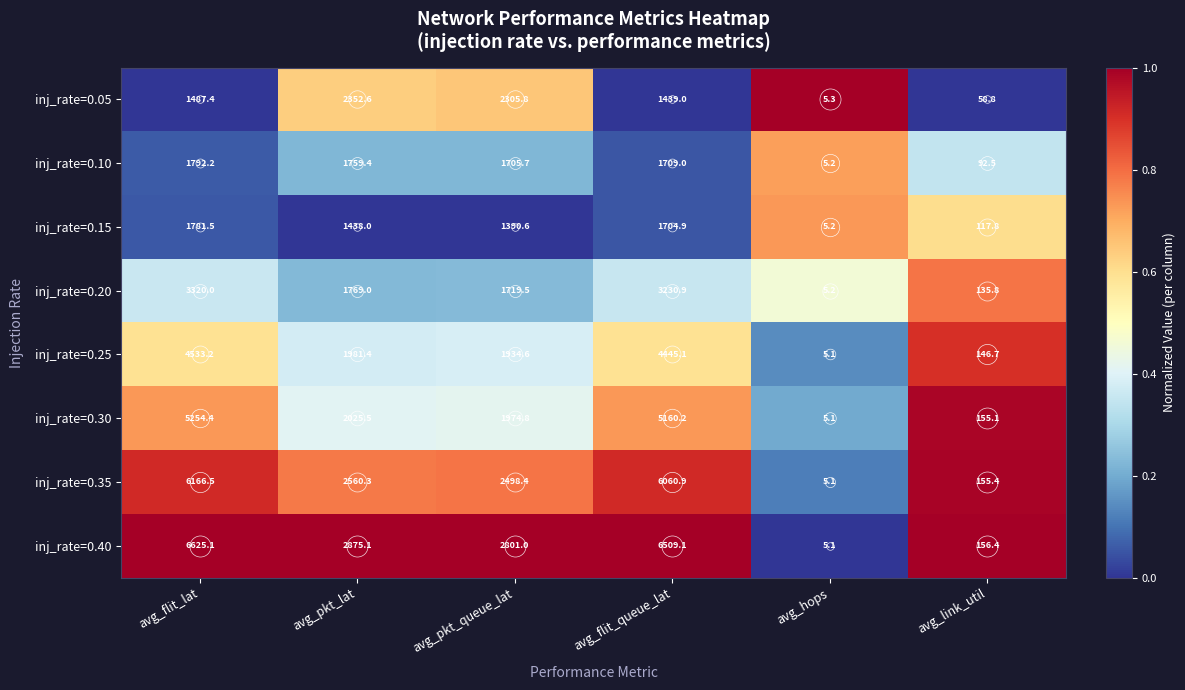

What is the sum of the inj_rate=0.35 values at avg_hops and avg_flit_queue_lat?

6066.0